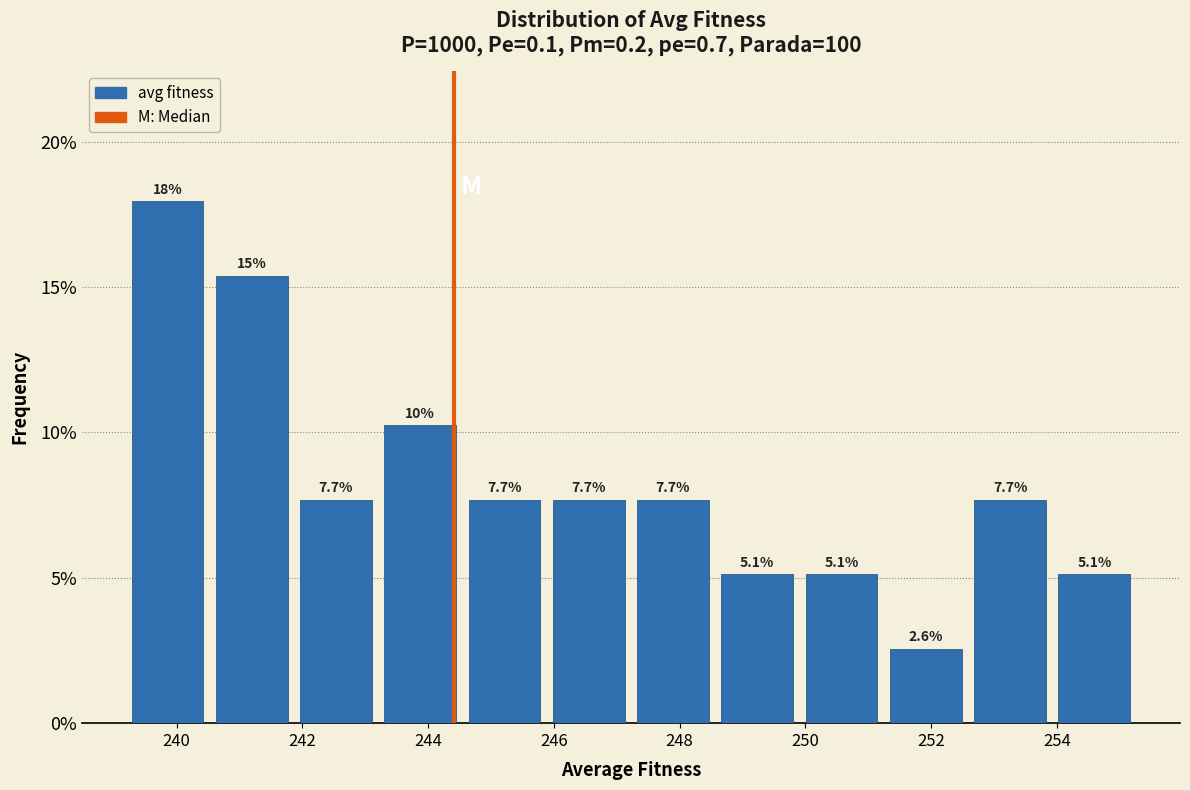

Over which range of the x-axis is the bar tallest?

239.2 to 240.6